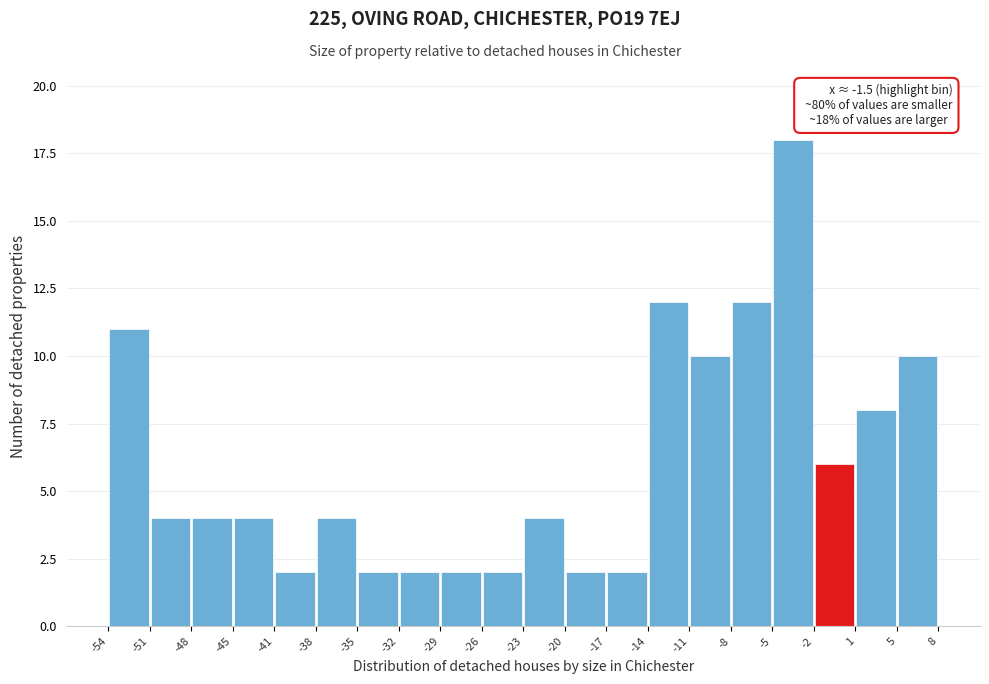

Over which range of the x-axis is the bar tallest?

-5 to -2